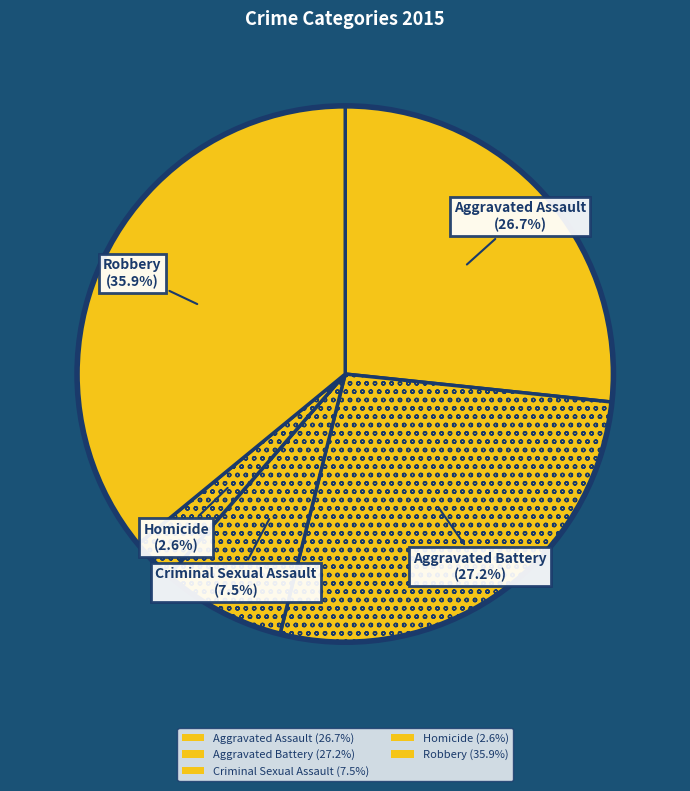

What is the smallest slice in the pie chart?

Homicide